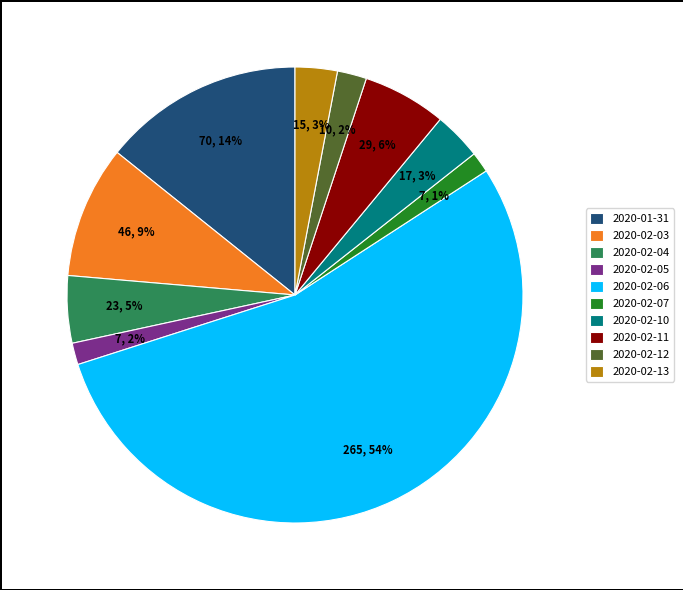

To the nearest percent, what percentage of the pie is 2020-02-07?

1%